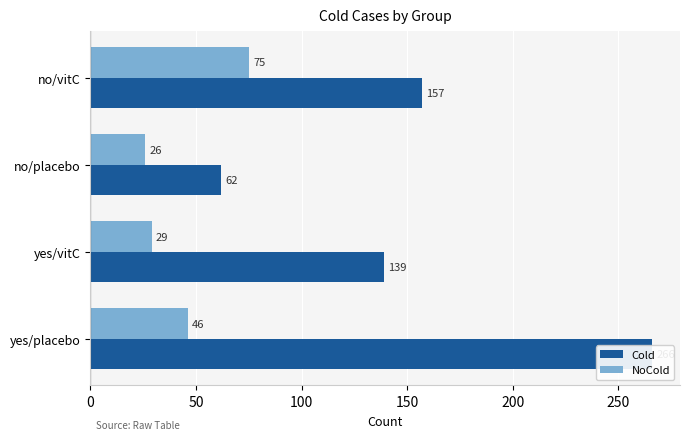

How many values in the NoCold series are below 46?

2